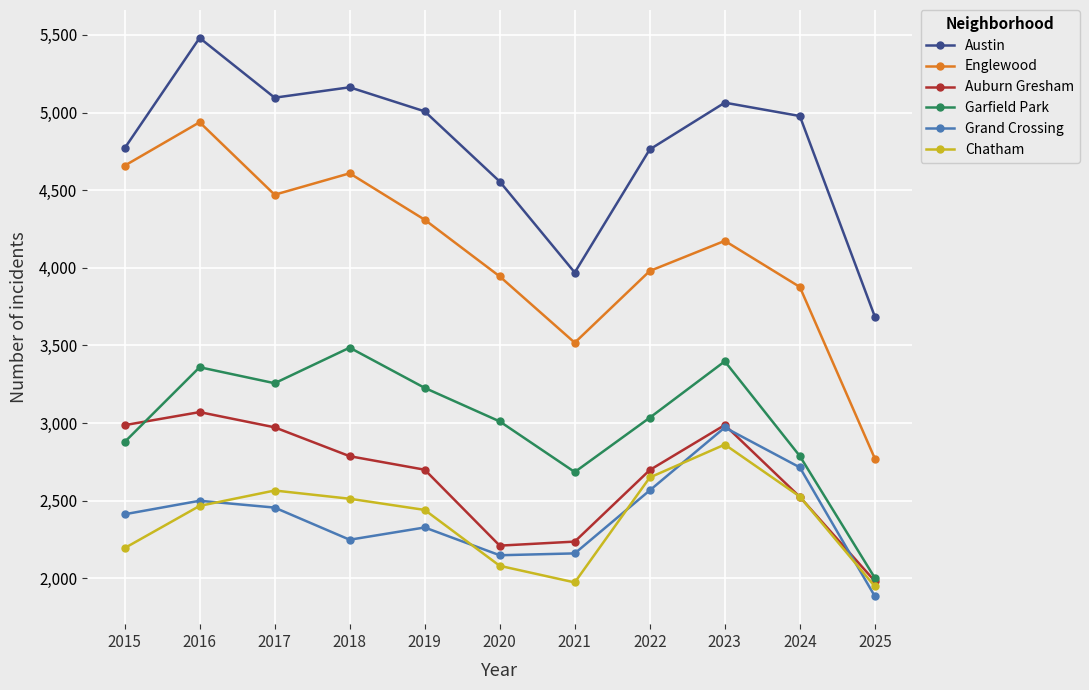

True or false: Garfield Park and Grand Crossing intersect in this chart.

False